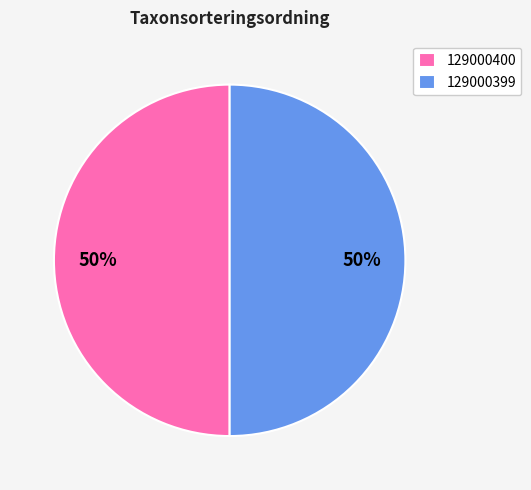

Count the number of slices in the pie.

2